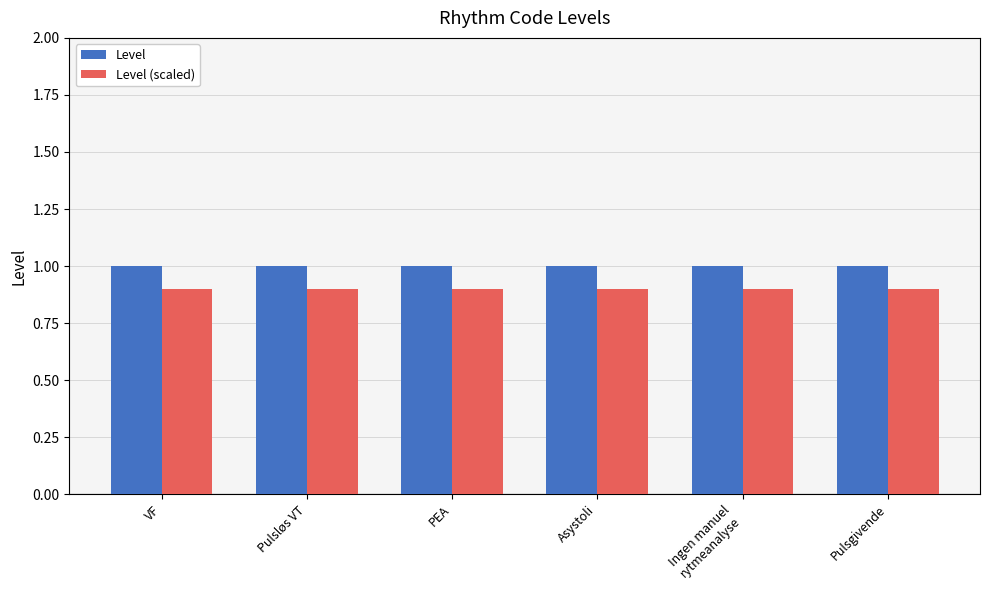

Rank the series by their average value, from lowest to highest.

Level (scaled), Level